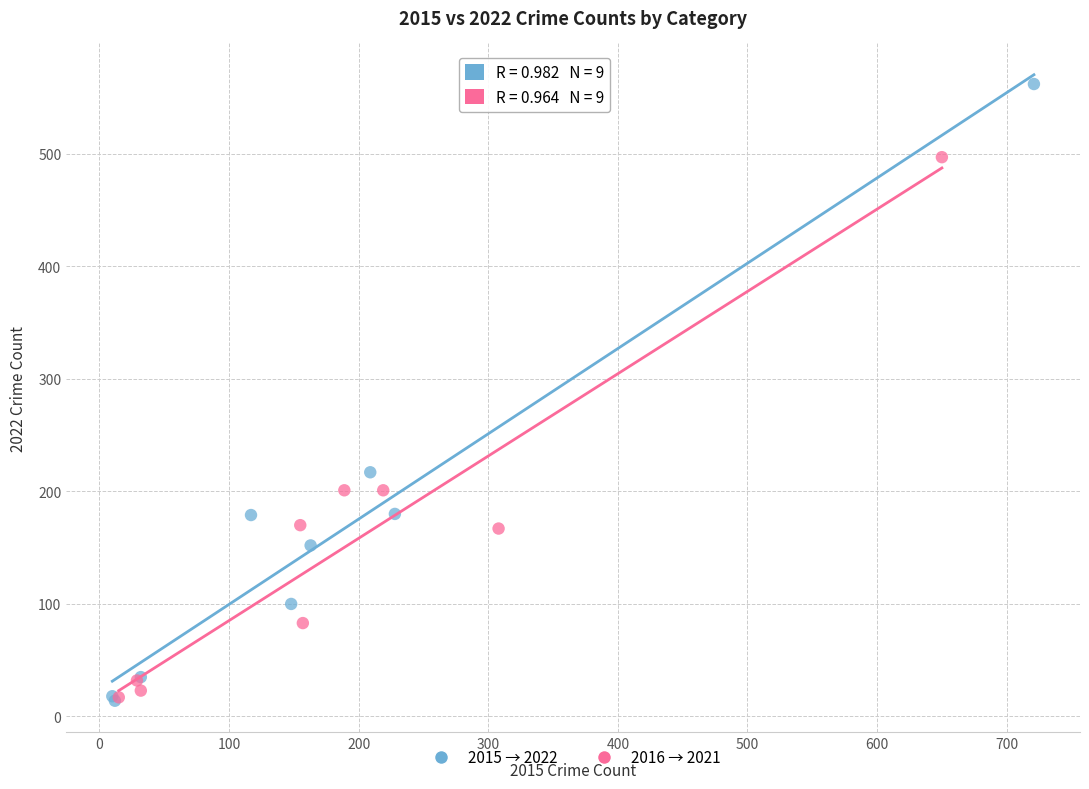

Which series has the widest spread of Y values?

2015 → 2022